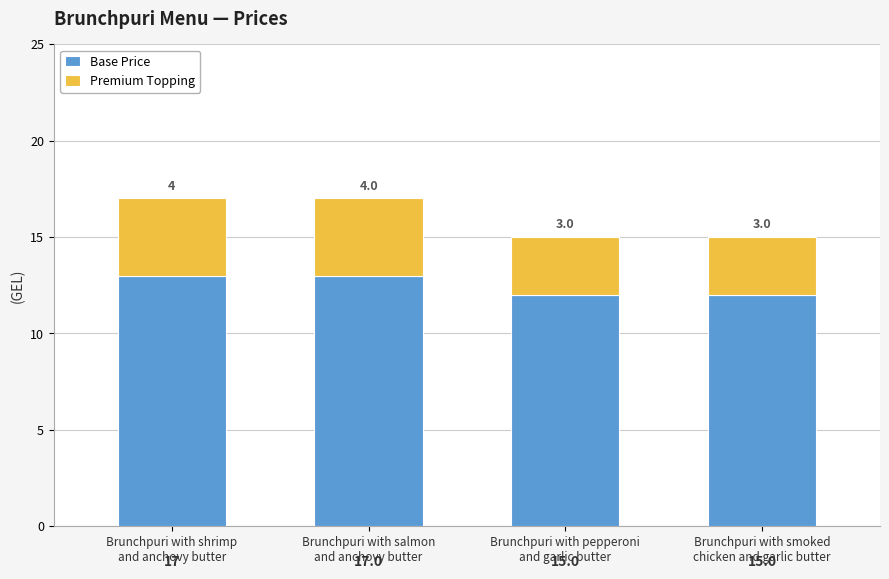

Does the chart contain stacked bars?

Yes